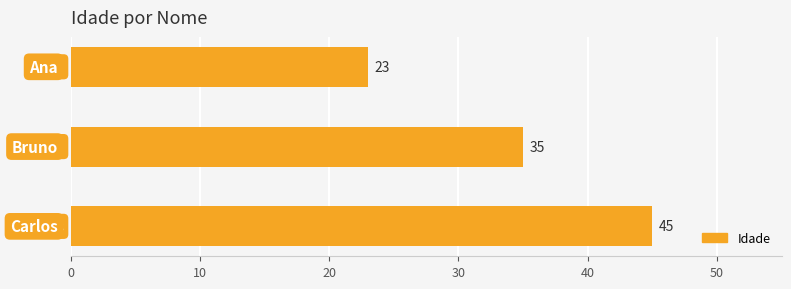

What is the sum of all values?

103